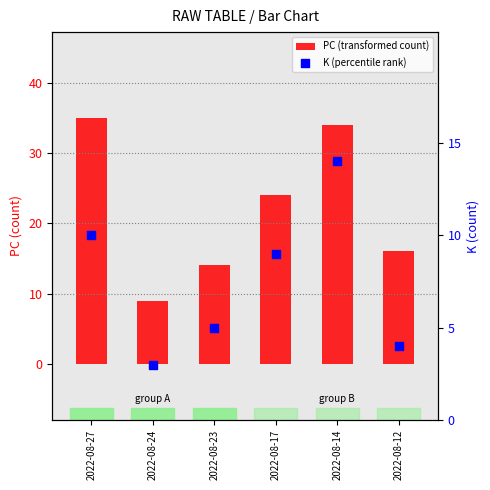

What are all the series names shown in the legend?

PC (transformed count), K (percentile rank)